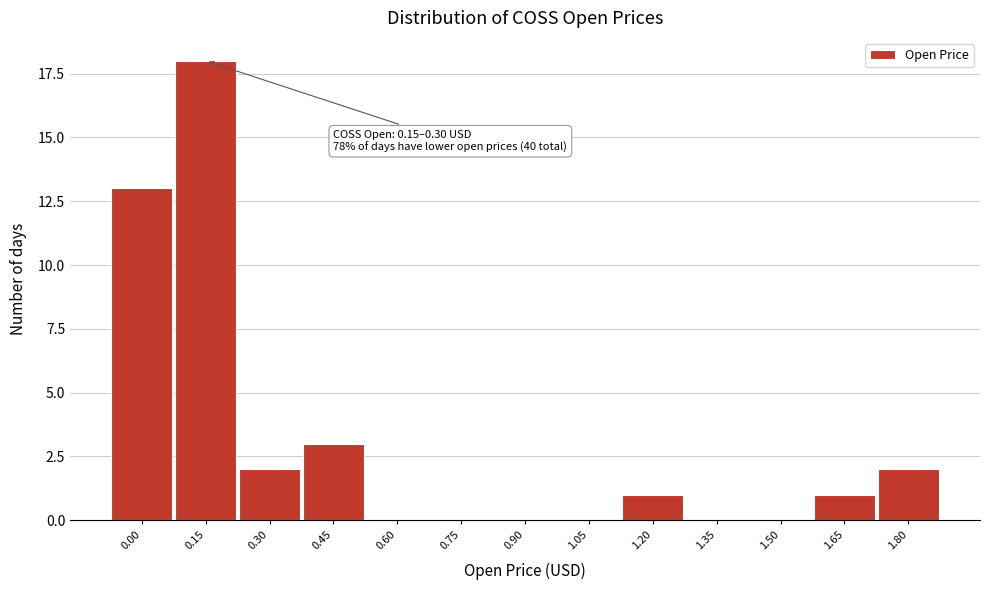

Reading left to right, transcribe all the data shown in this chart.

0.00=13	0.15=18	0.30=2	0.45=3	0.60=0	0.75=0	0.90=0	1.05=0	1.20=1	1.35=0	1.50=0	1.65=1	1.80=2